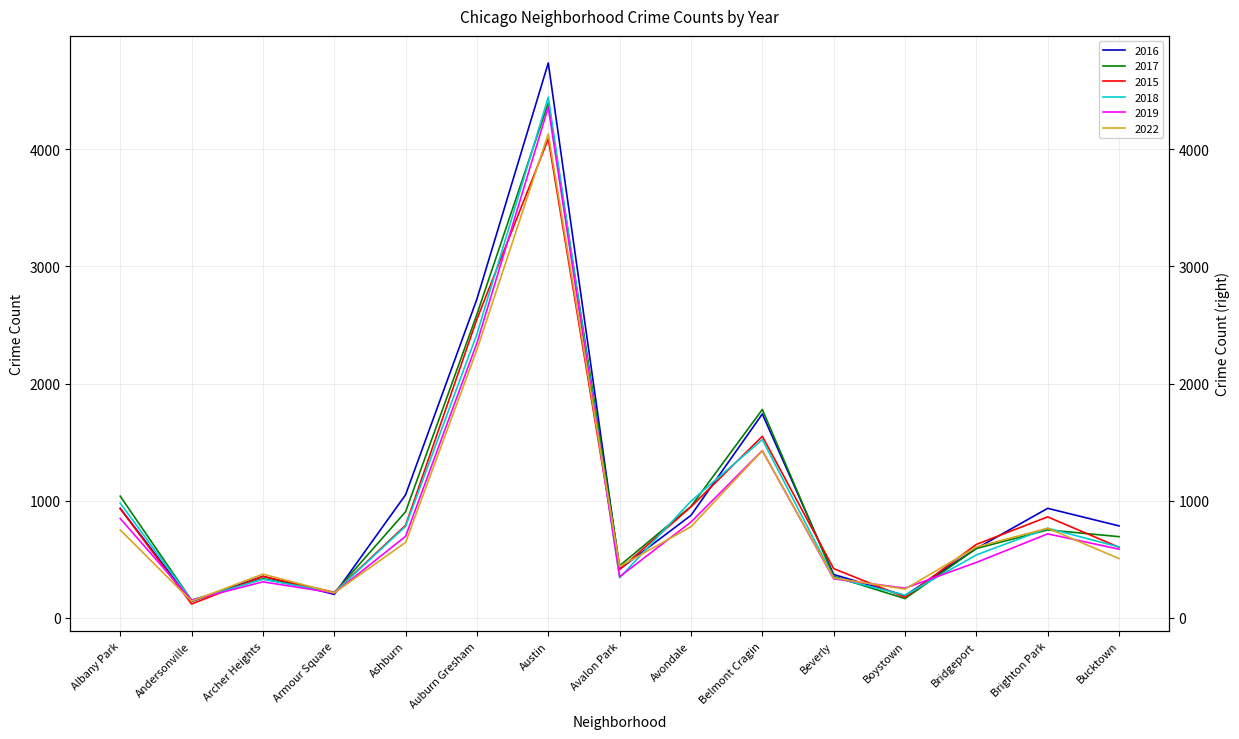

What is the total value across all series at Brighton Park?

4789